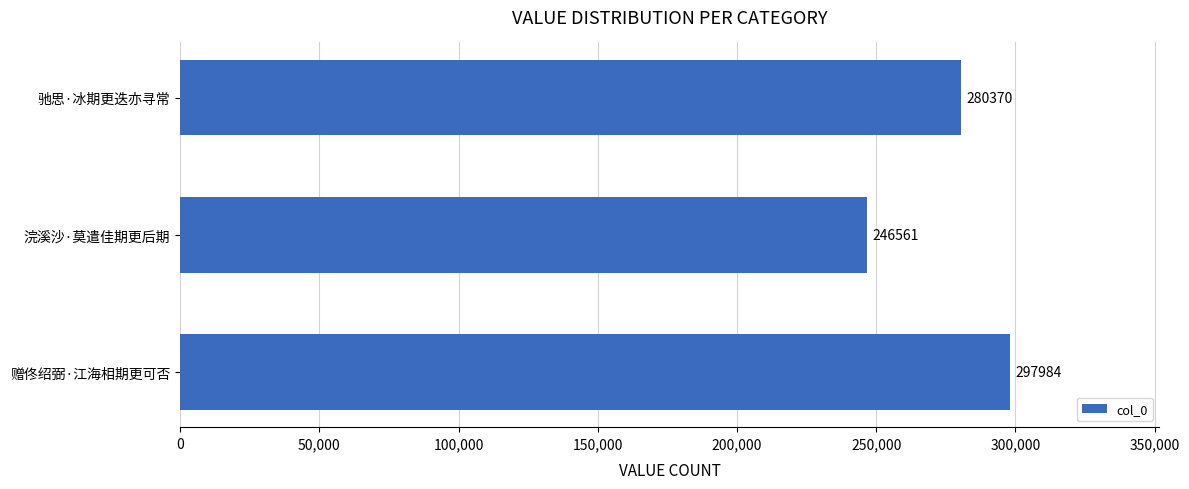

Read the value at 赠佟绍弼·江海相期更可否.

297984